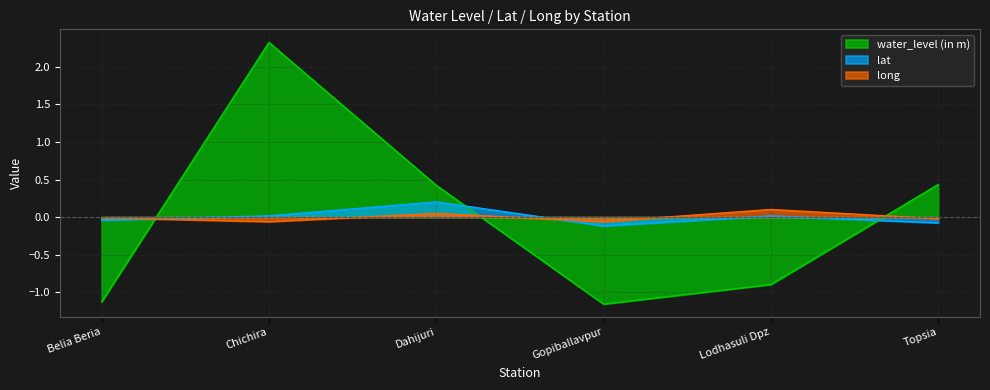

Reading right to left, list all the values displayed in this chart.

water_level (in m): Topsia=0.4	Lodhasuli Dpz=-0.9	Gopiballavpur=-1.2	Dahijuri=0.4	Chichira=2.3	Belia Beria=-1.1
lat: Topsia=-0.1	Lodhasuli Dpz=0.0	Gopiballavpur=-0.1	Dahijuri=0.2	Chichira=0.0	Belia Beria=-0.0
long: Topsia=-0.0	Lodhasuli Dpz=0.1	Gopiballavpur=-0.1	Dahijuri=0.0	Chichira=-0.1	Belia Beria=-0.0